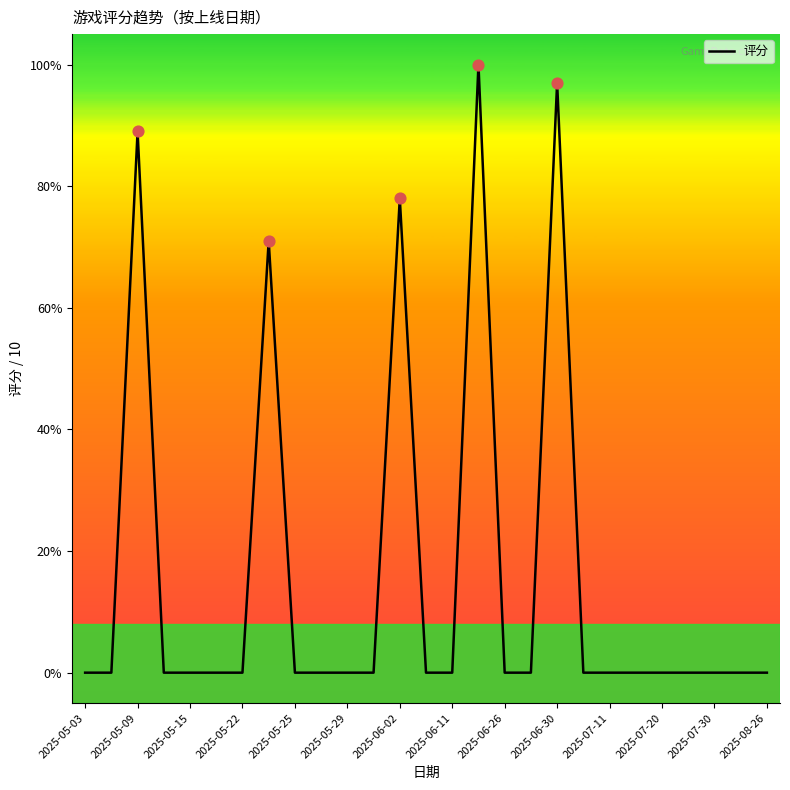

Is this an area chart (filled region under the line)?

No